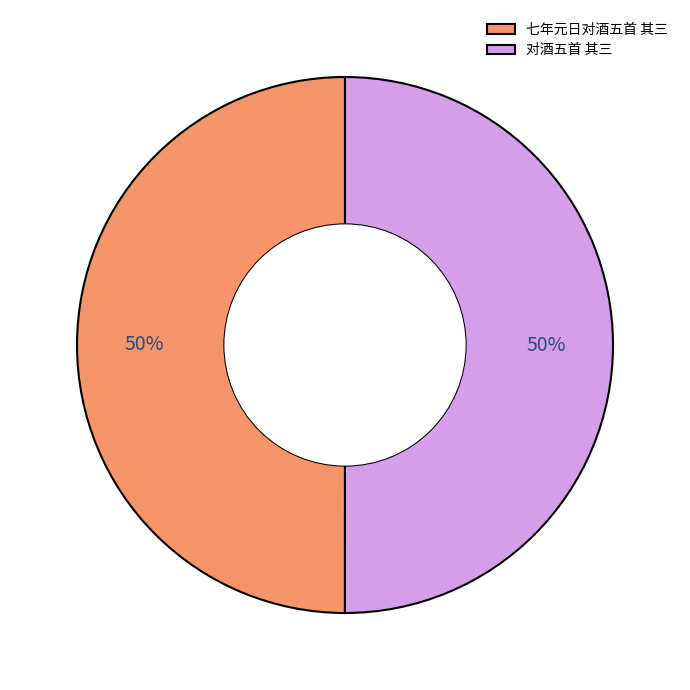

Do 对酒五首 其三 and 七年元日对酒五首 其三 together represent more than half of the pie?

Yes